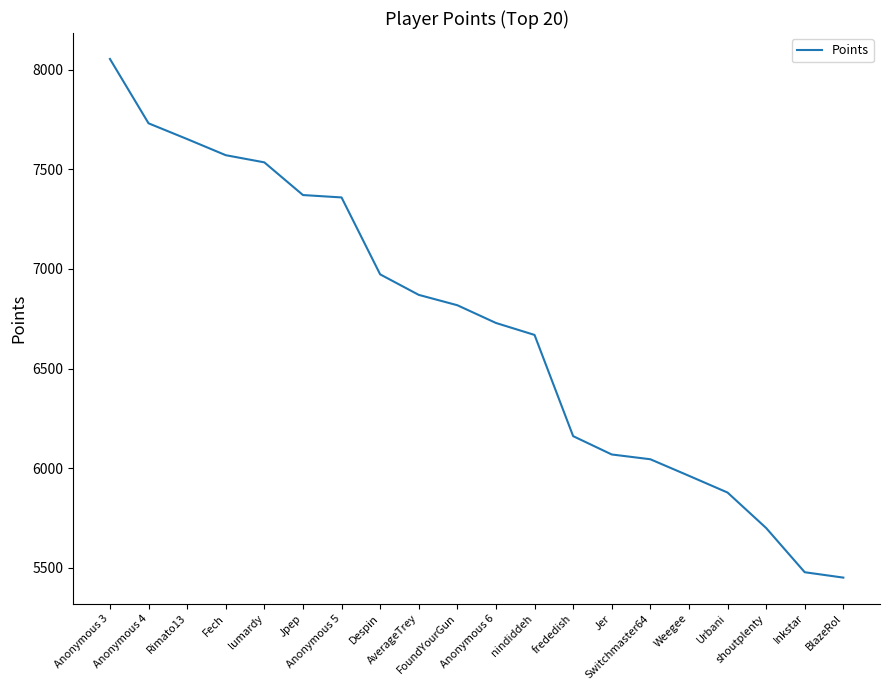

Read the value at Fech.

7571